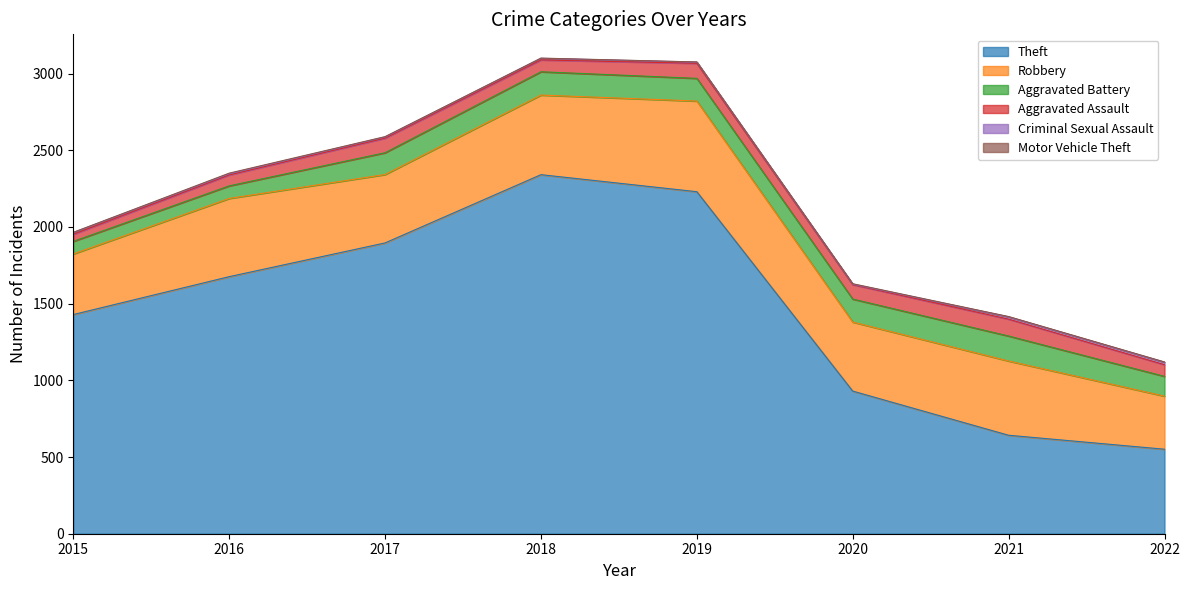

At 2021, list the series in order from smallest to largest.

Motor Vehicle Theft, Criminal Sexual Assault, Aggravated Assault, Aggravated Battery, Robbery, Theft